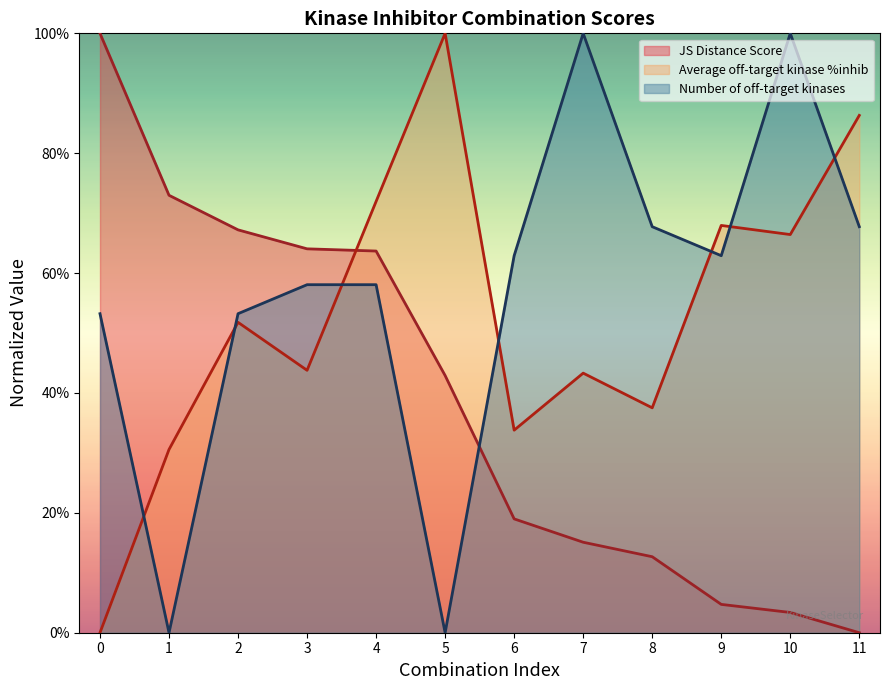

Reading left to right, transcribe all the data shown in this chart.

JS Distance Score: 0=1.0	1=0.7	2=0.7	3=0.6	4=0.6	5=0.4	6=0.2	7=0.2	8=0.1	9=0.0	10=0.0	11=0.0
Average off-target kinase %inhib: 0=0.0	1=0.3	2=0.5	3=0.4	4=0.7	5=1.0	6=0.3	7=0.4	8=0.4	9=0.7	10=0.7	11=0.9
Number of off-target kinases: 0=0.5	1=0.0	2=0.5	3=0.6	4=0.6	5=0.0	6=0.6	7=1.0	8=0.7	9=0.6	10=1.0	11=0.7